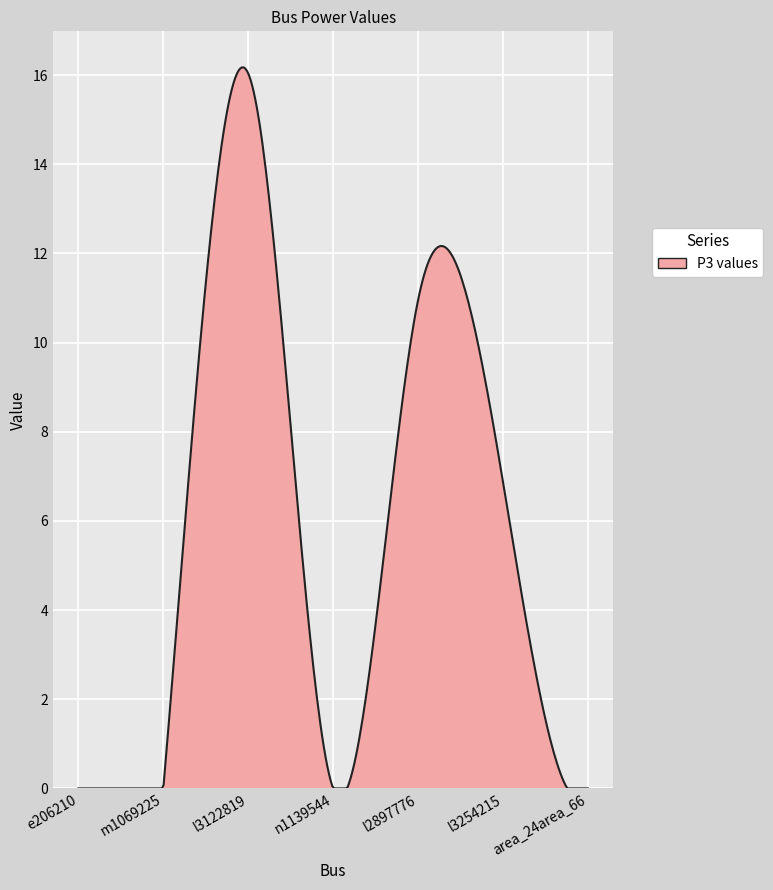

What is the difference between the maximum and minimum values?

16.2